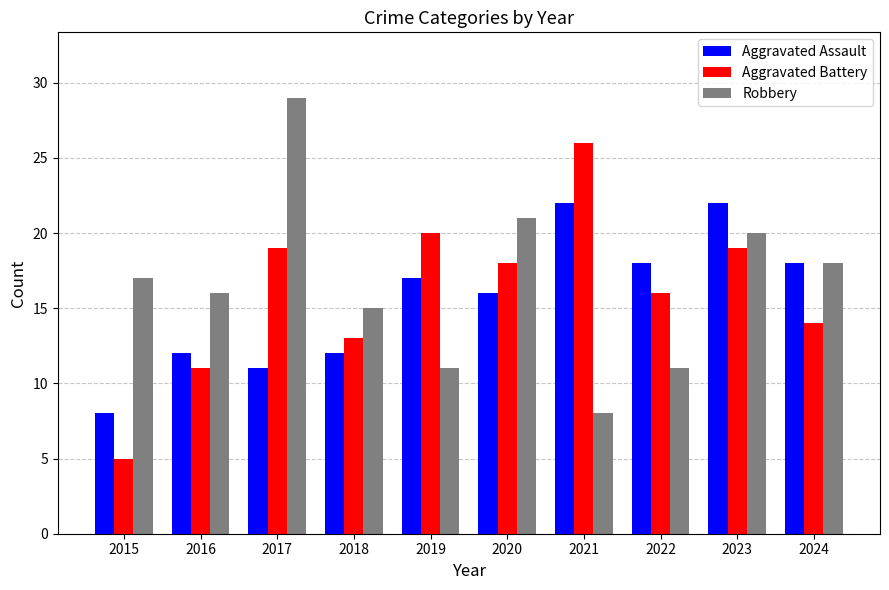

What is the sum of the Aggravated Battery values at 2019 and 2016?

31